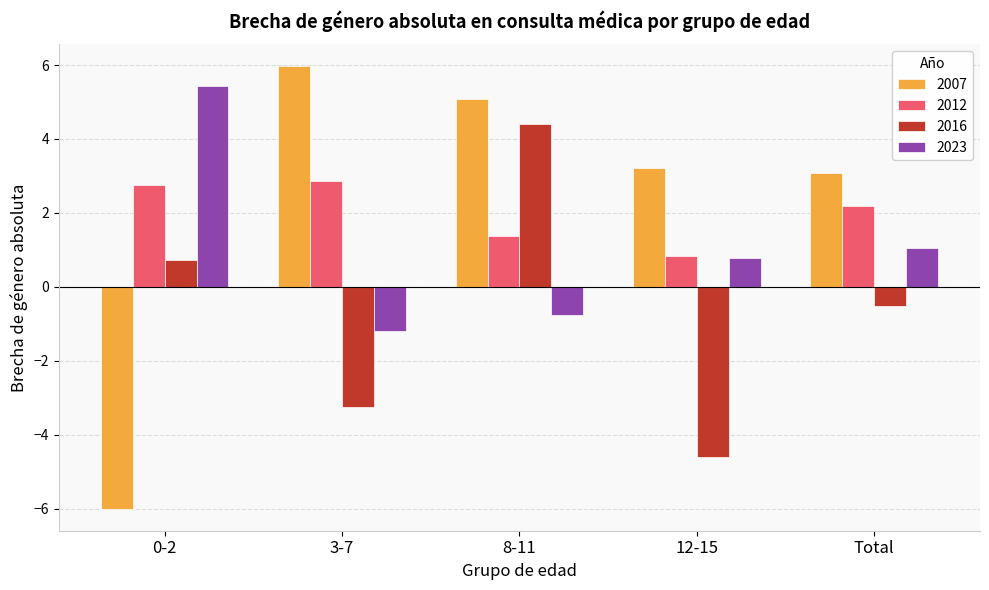

Reading left to right, transcribe all the data shown in this chart.

2007: 0-2=-6.0	3-7=6.0	8-11=5.1	12-15=3.2	Total=3.1
2012: 0-2=2.7	3-7=2.9	8-11=1.4	12-15=0.8	Total=2.2
2016: 0-2=0.7	3-7=-3.2	8-11=4.4	12-15=-4.6	Total=-0.5
2023: 0-2=5.4	3-7=-1.2	8-11=-0.8	12-15=0.8	Total=1.1